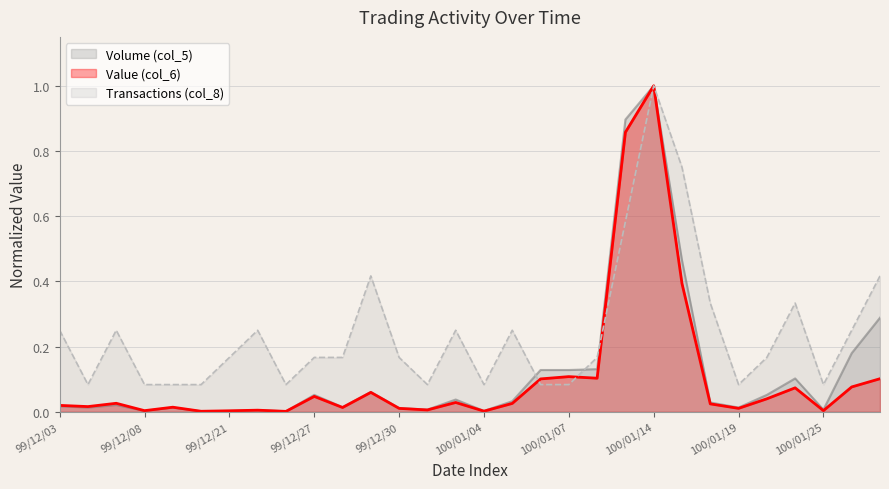

What is the total value across all series at 100/01/04?

0.1